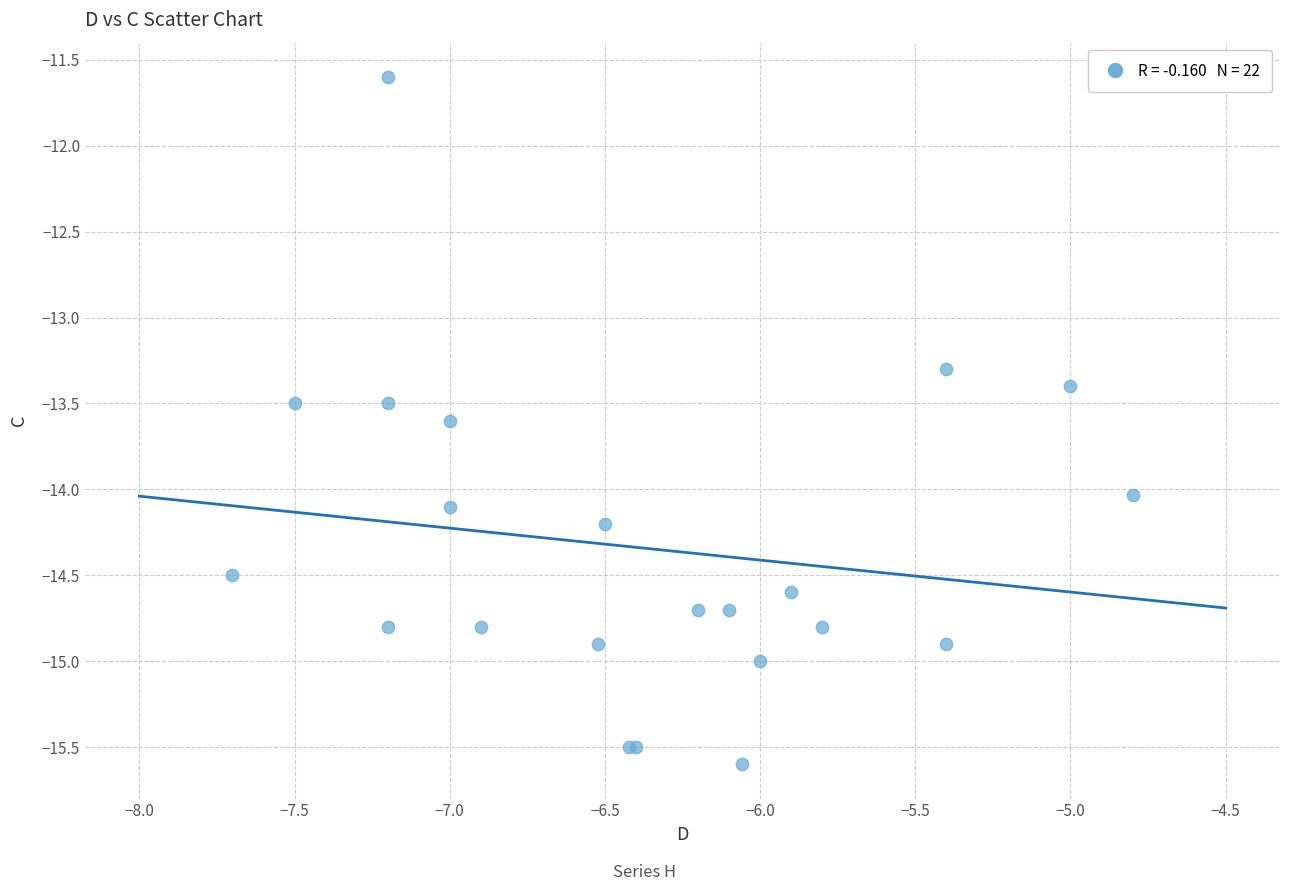

What Y value in the scatter plot is closest to -13?

-13.3